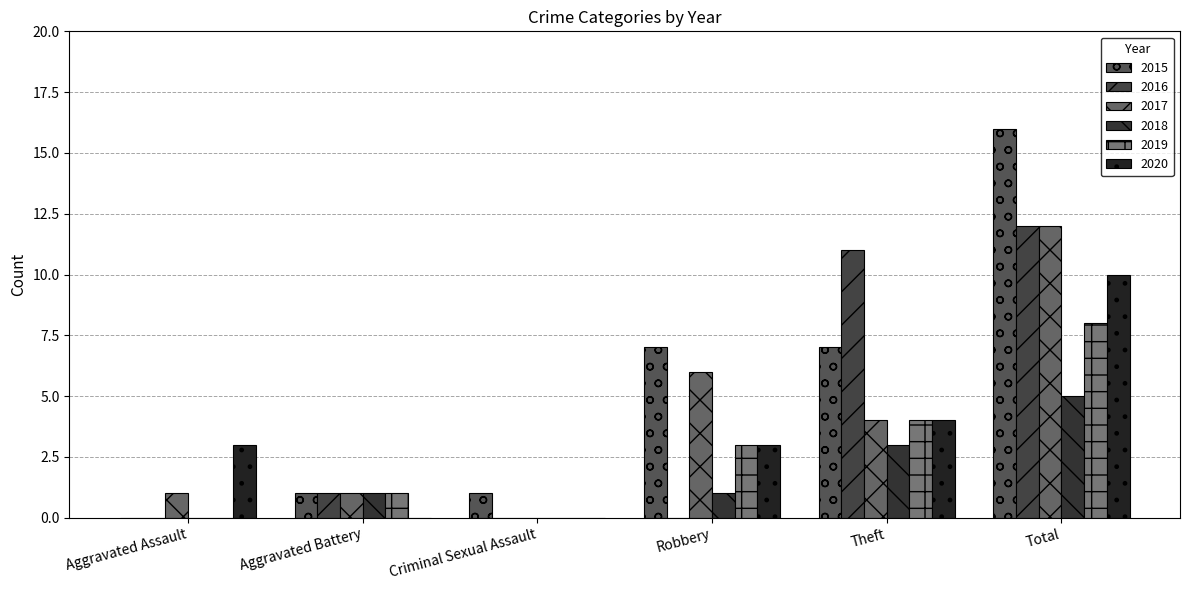

What is the sum of all 2016 values?

24